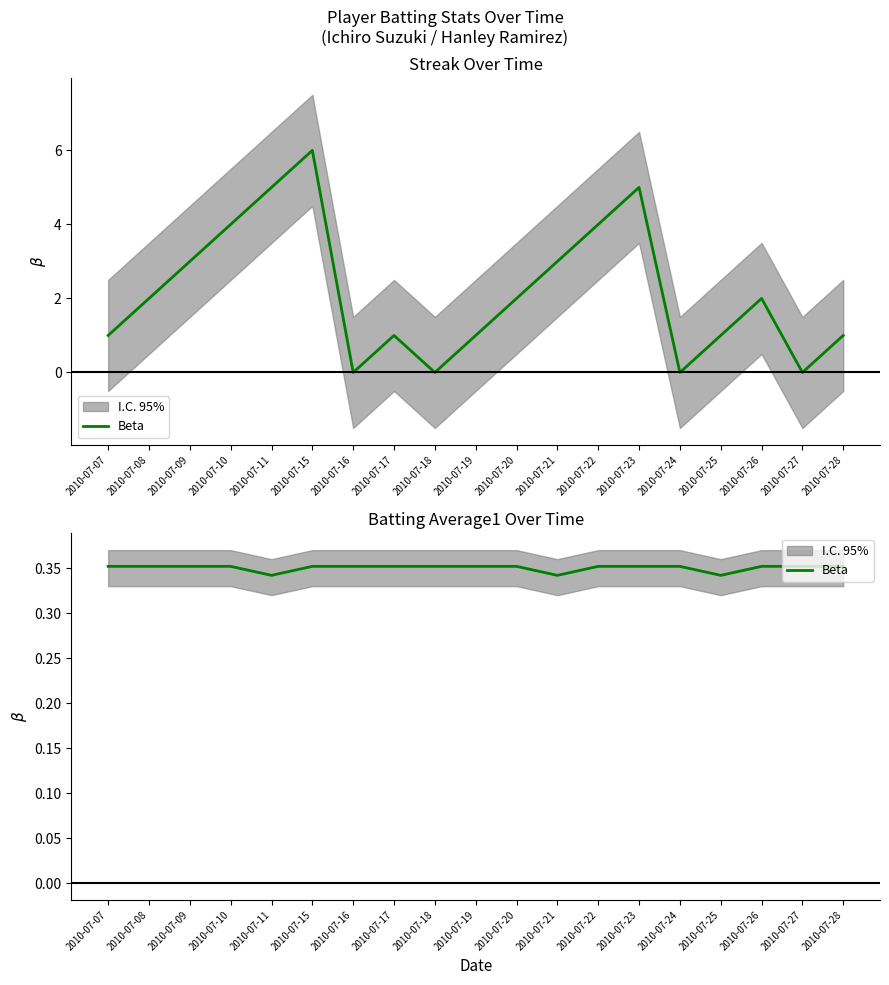

What is the sum of all values?

6.7